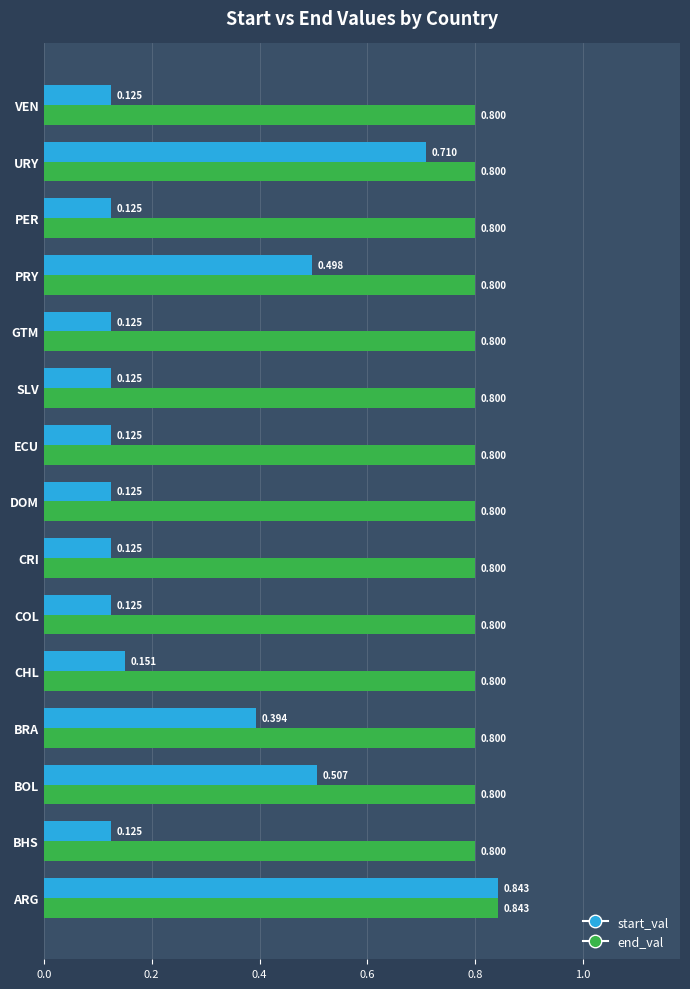

Rank the series at BOL from lowest to highest value.

start_val, end_val